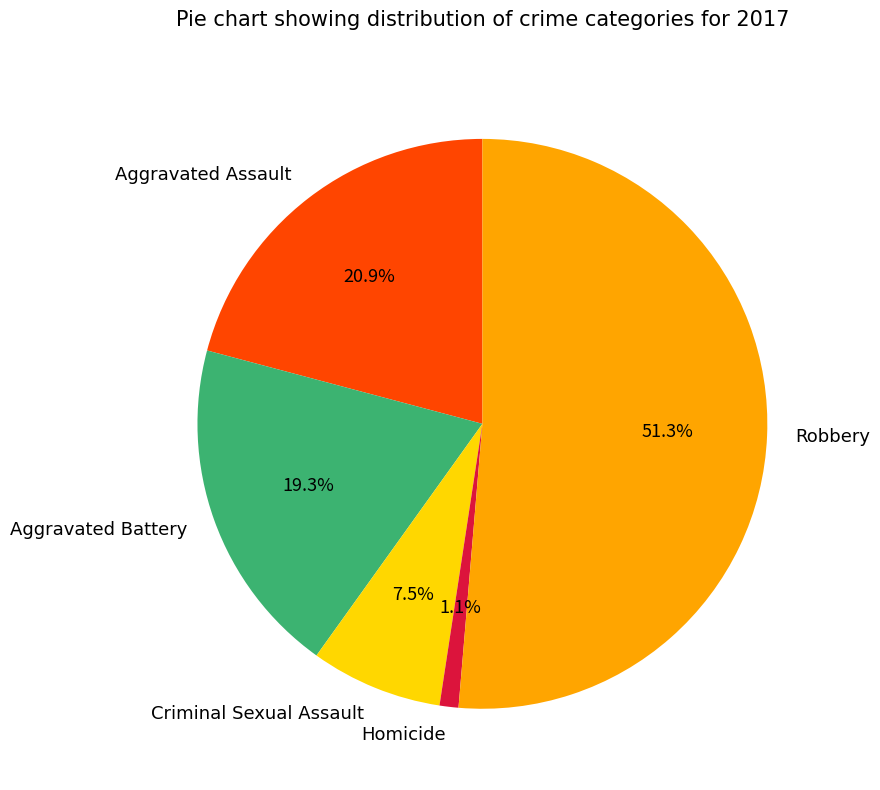

The Aggravated Battery slice represents 31% of the pie. True or false?

False